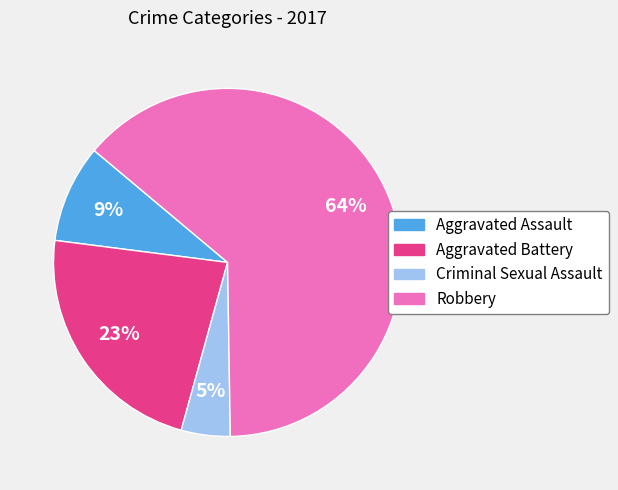

Which has a higher value, Aggravated Battery or Aggravated Assault?

Aggravated Battery